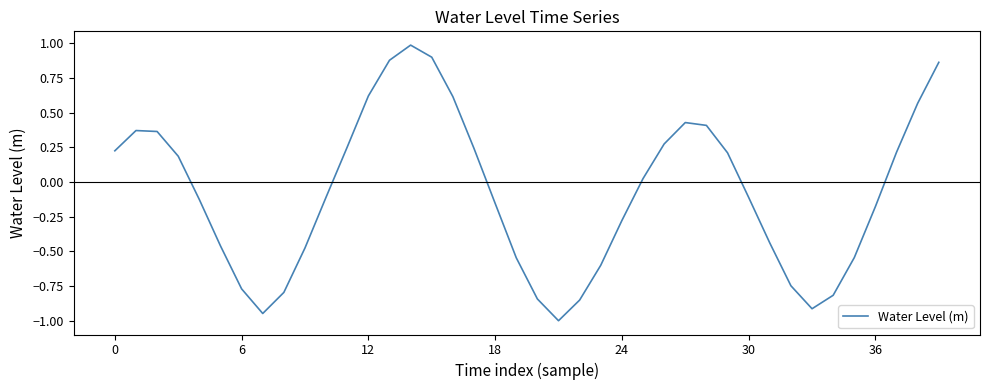

What is the minimum value shown in the chart?

-1.0